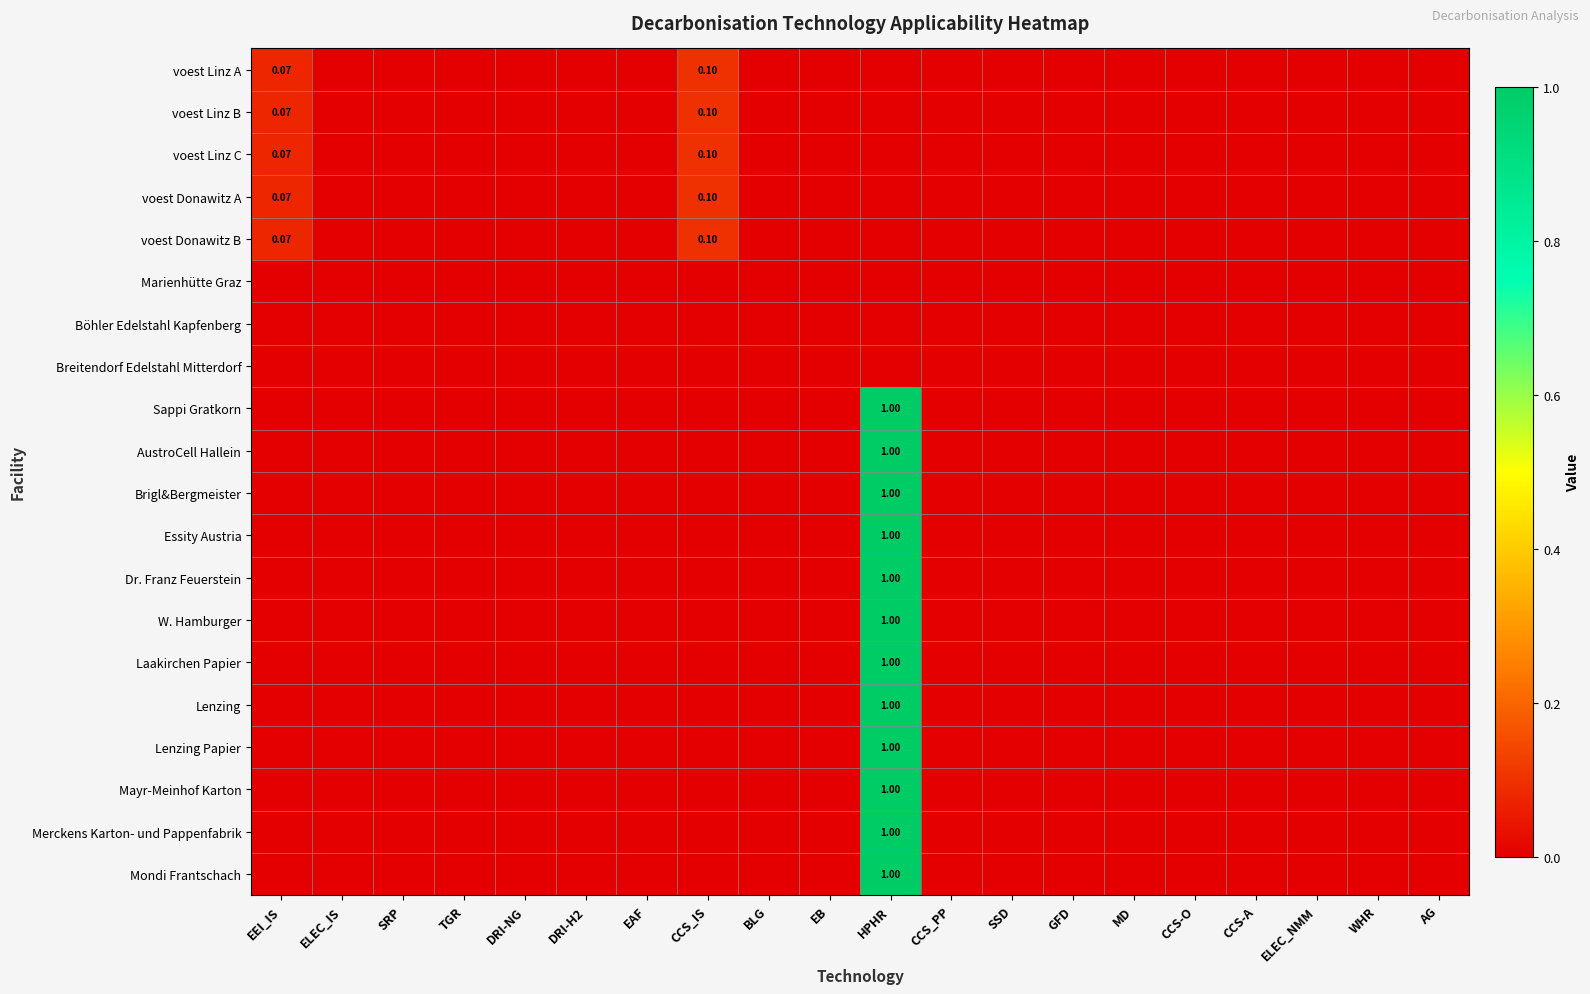

Which series changed the most between CCS_IS and CCS_PP?

voest Linz A